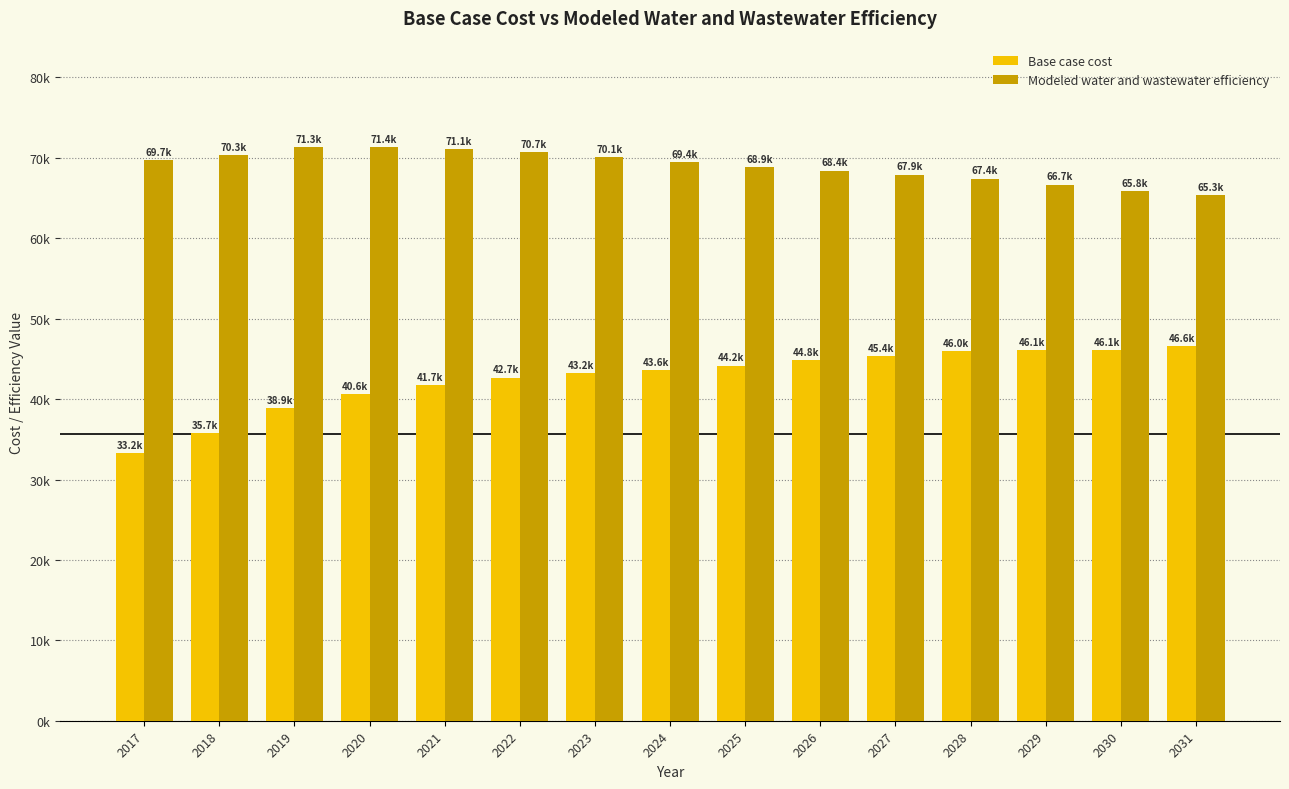

Rank the series by their average value, from highest to lowest.

Modeled water and wastewater efficiency, Base case cost